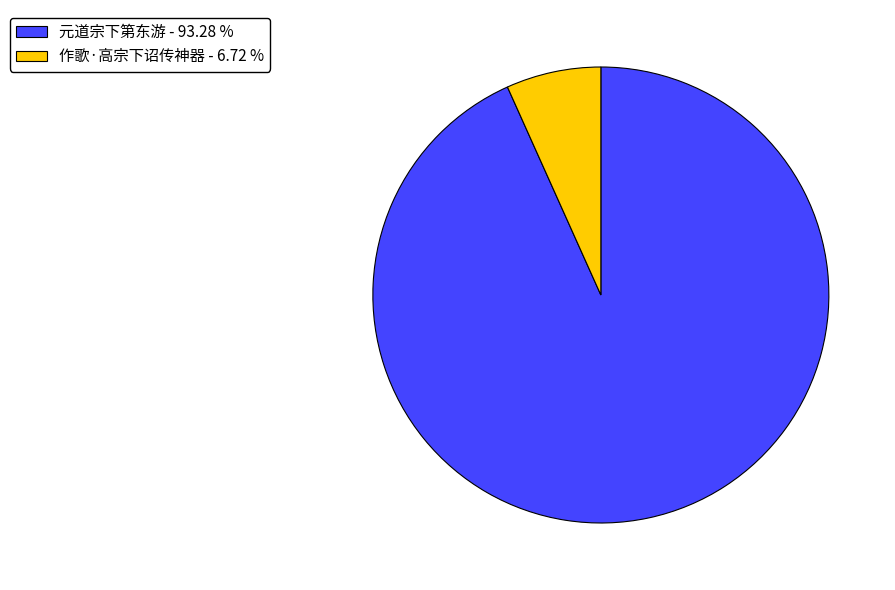

Is 元道宗下第东游 - 93.28 % the majority of the pie?

Yes